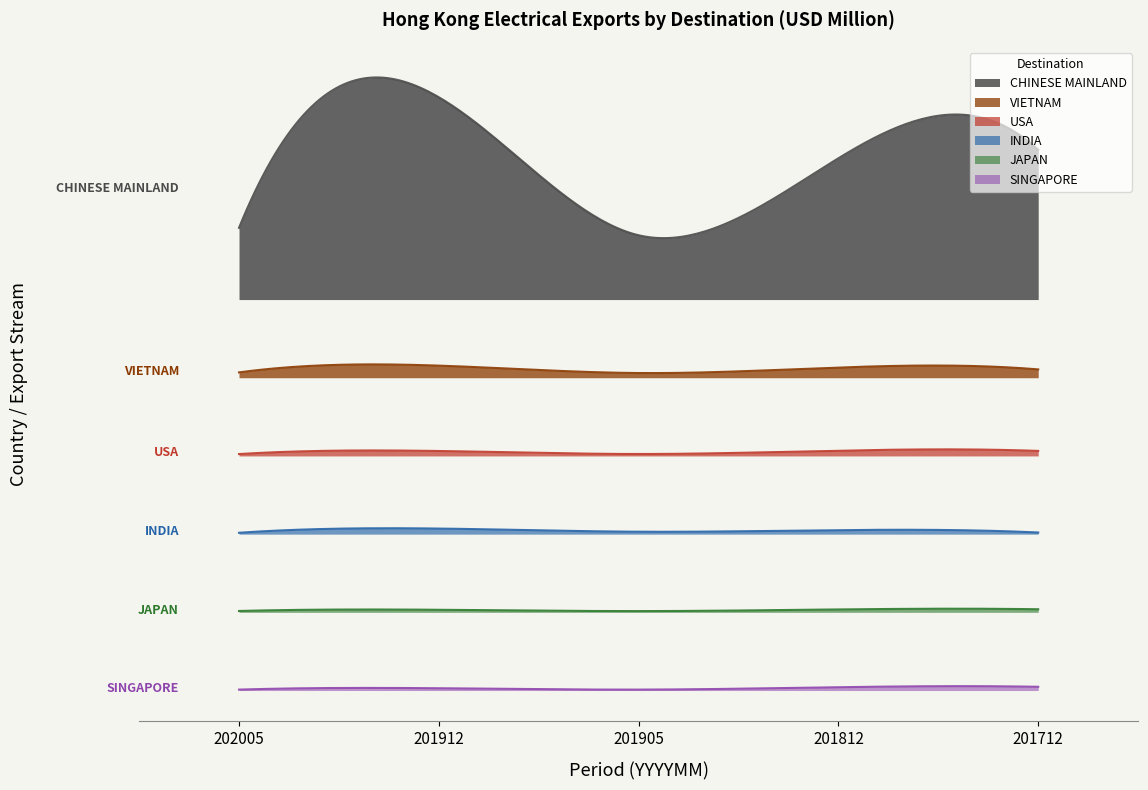

True or false: VIETNAM and CHINESE MAINLAND intersect in this chart.

False